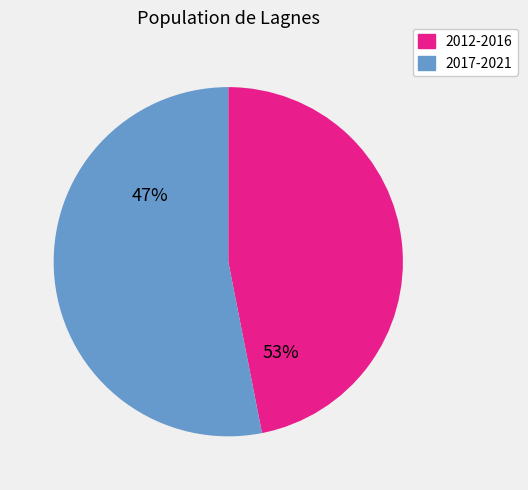

Is the sum of 2015 and 2019 greater than half?

No